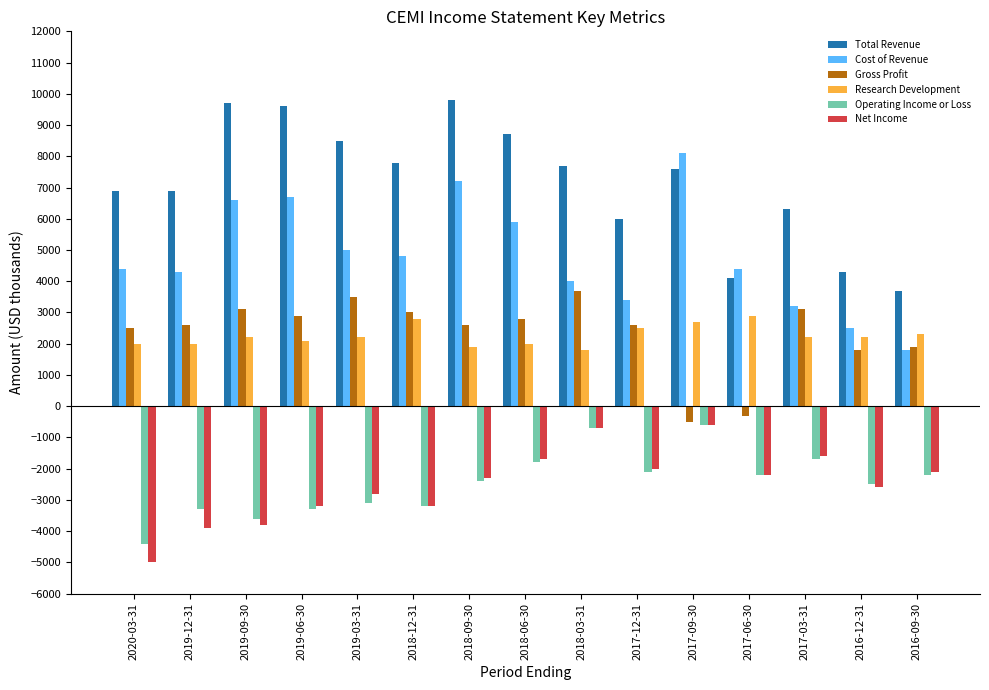

What are all the series names shown in the legend?

Total Revenue, Cost of Revenue, Gross Profit, Research Development, Operating Income or Loss, Net Income